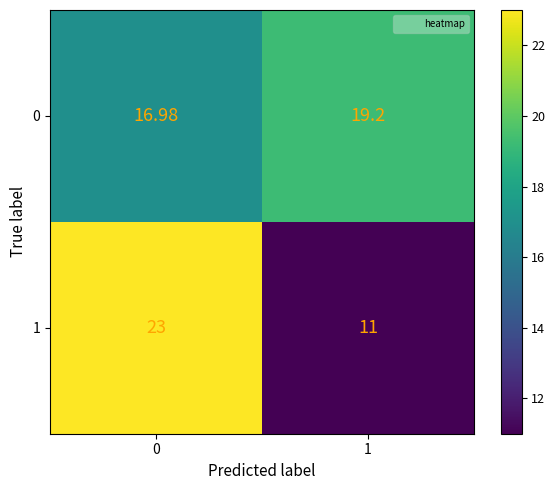

What is the greatest value displayed?

23.0